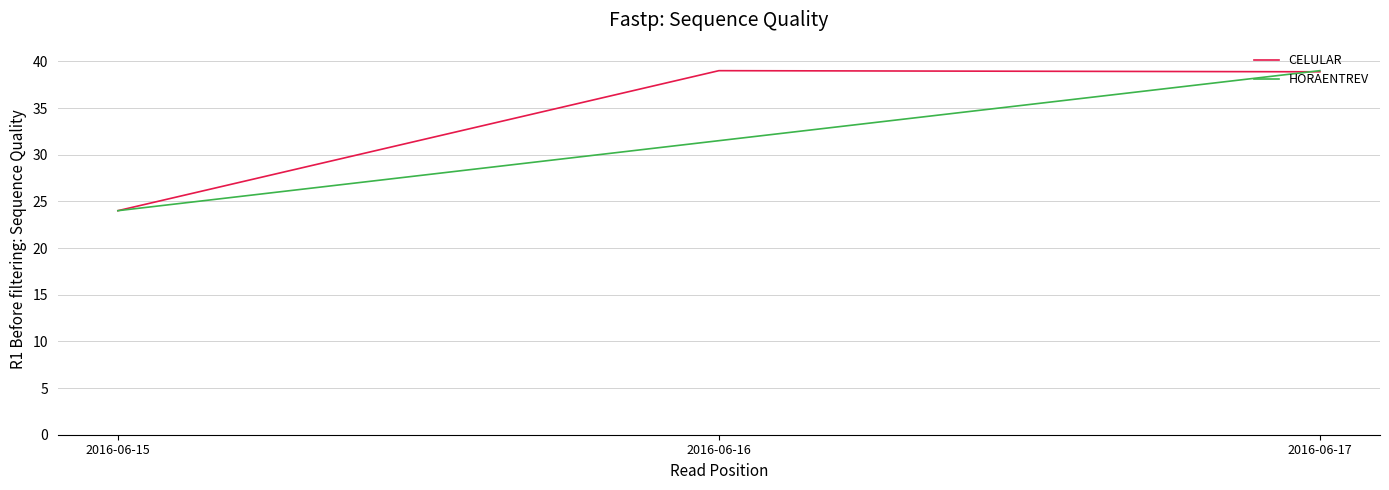

How many lines are shown in the chart?

2